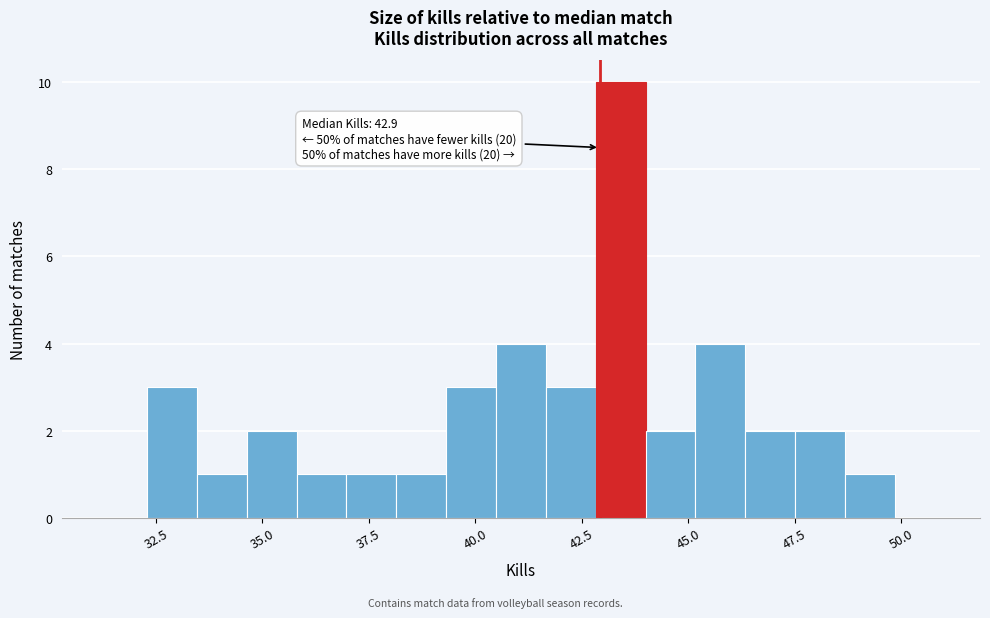

Read against the x-axis, roughly where is the centre of the tallest bar?

43.5